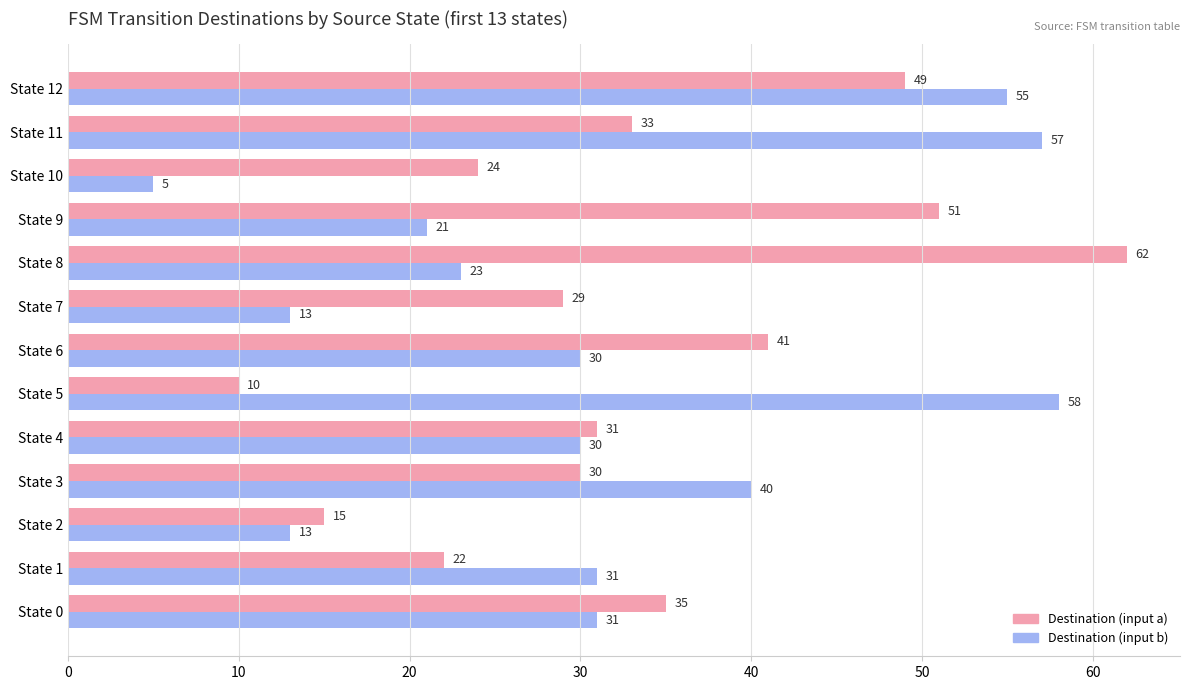

List the series in order of their peak value, lowest first.

Destination (input b), Destination (input a)